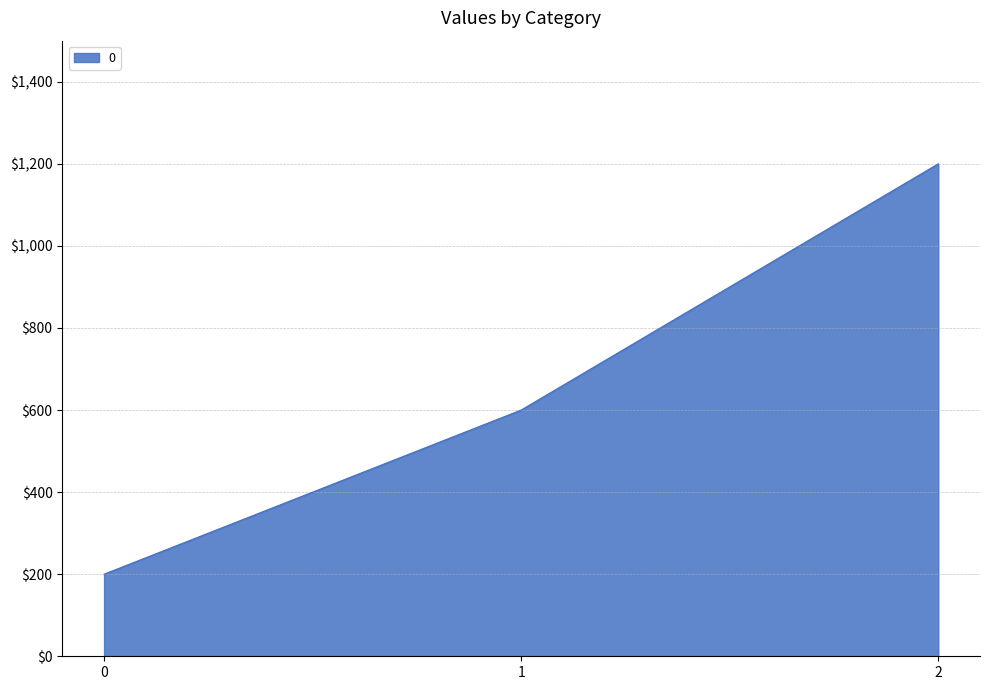

List the labels in order of value, smallest first.

0, 1, 2